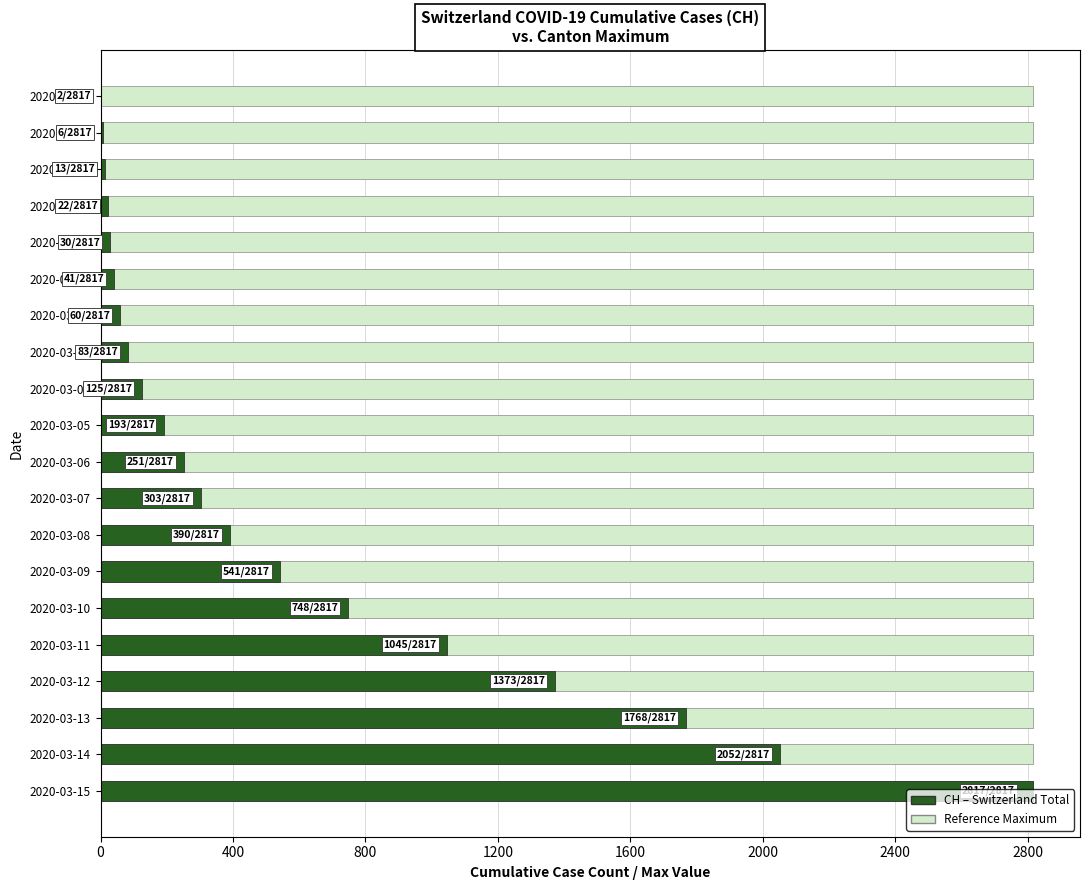

Reading right to left, transcribe all the data shown in this chart.

2817	2052	1768	1373	1045	748	541	390	303	251	193	125	83	60	41	30	22	13	6	2